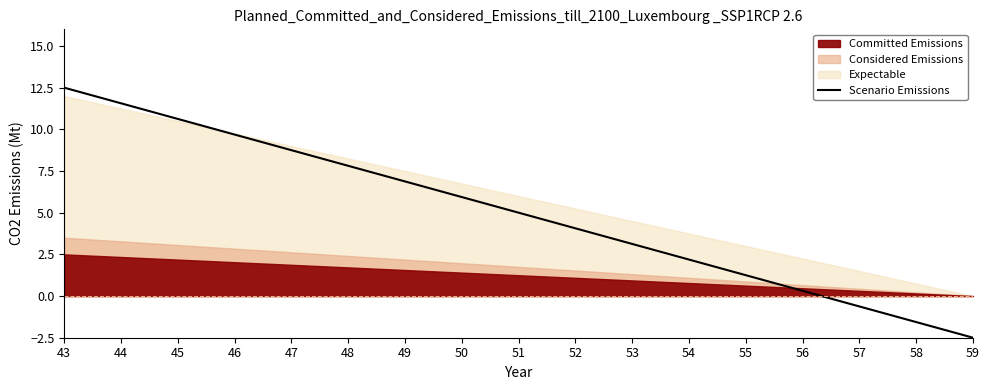

Is it true that the value at 50 is 5.9?

True